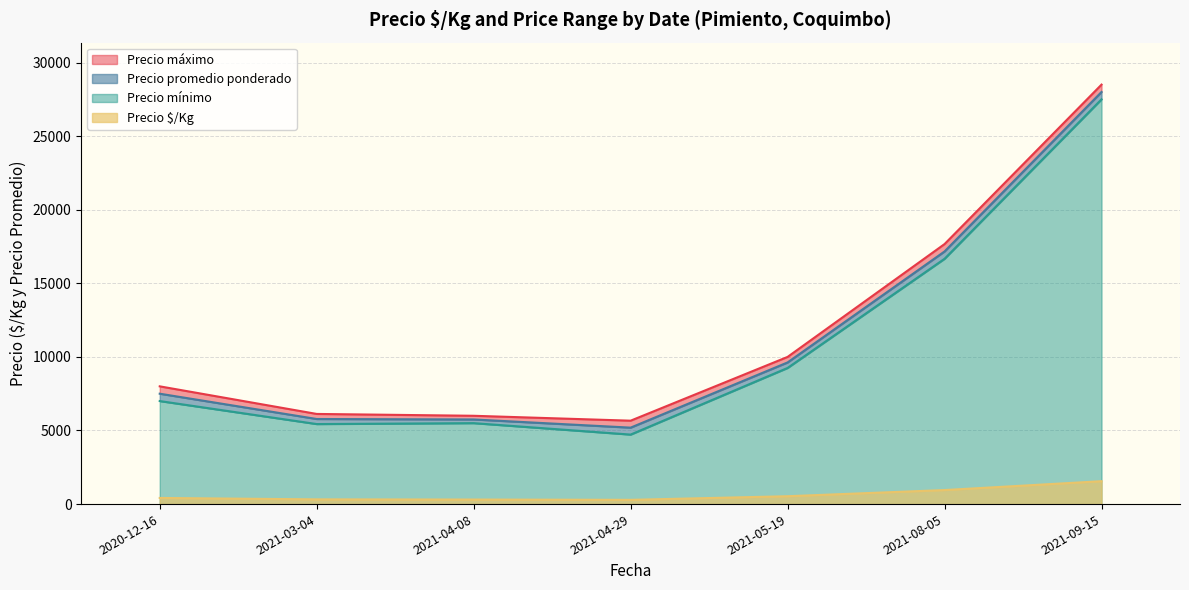

At which label does Precio promedio ponderado reach its peak?

2021-09-15